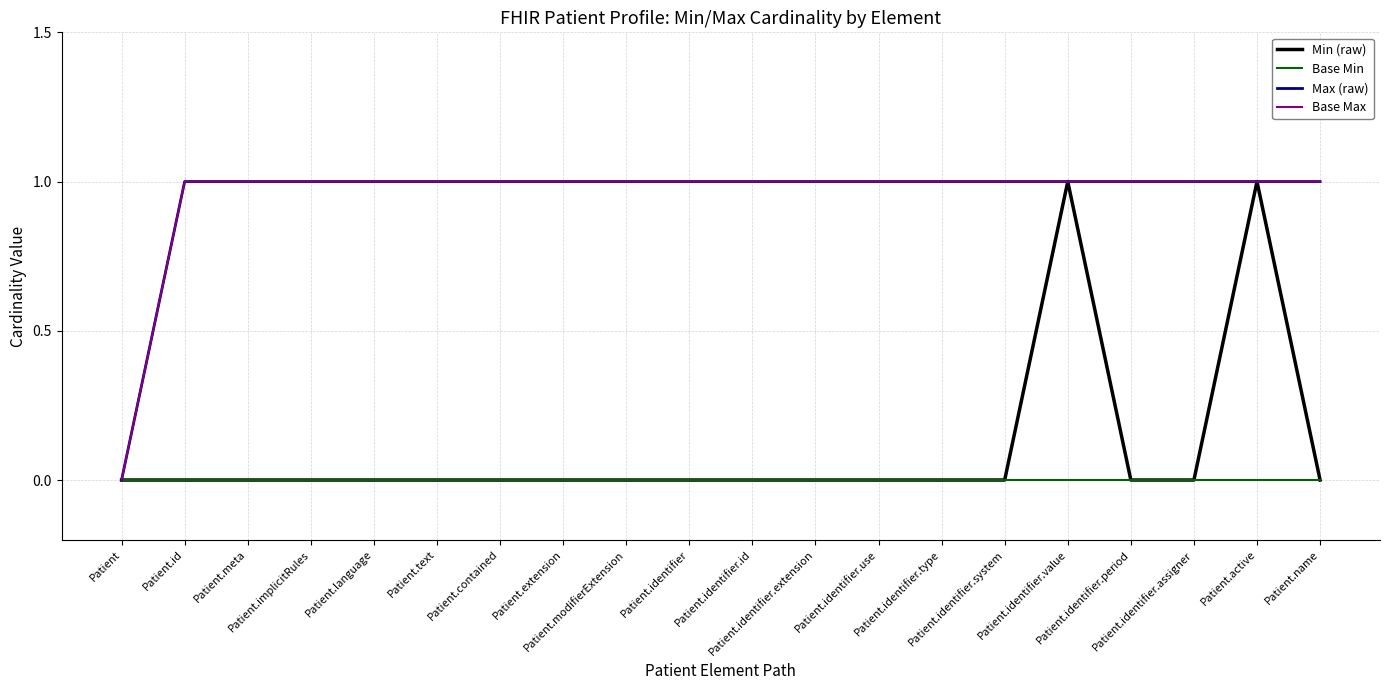

Rank the series by their maximum value, from lowest to highest.

Base Min, Min (raw), Max (raw), Base Max